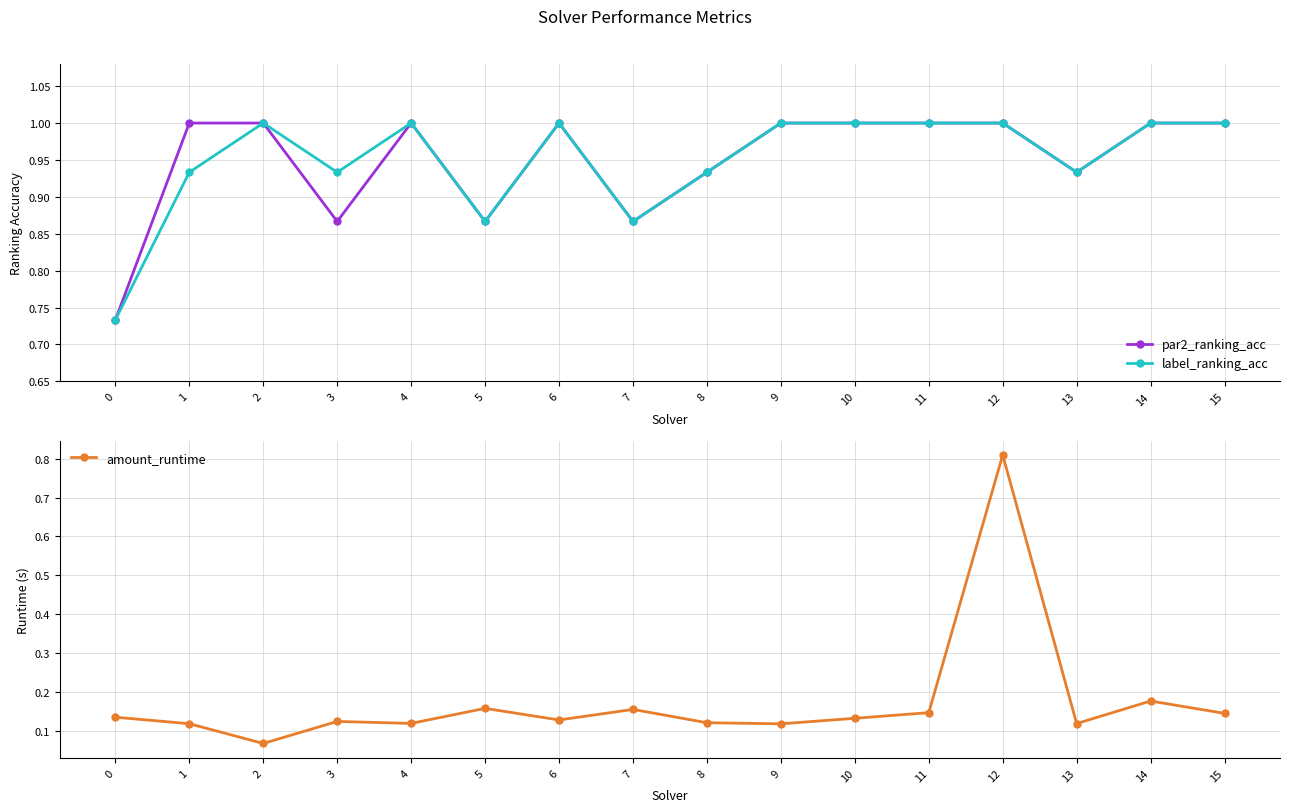

Is it true that par2_ranking_acc equals 1.0 at 14?

True